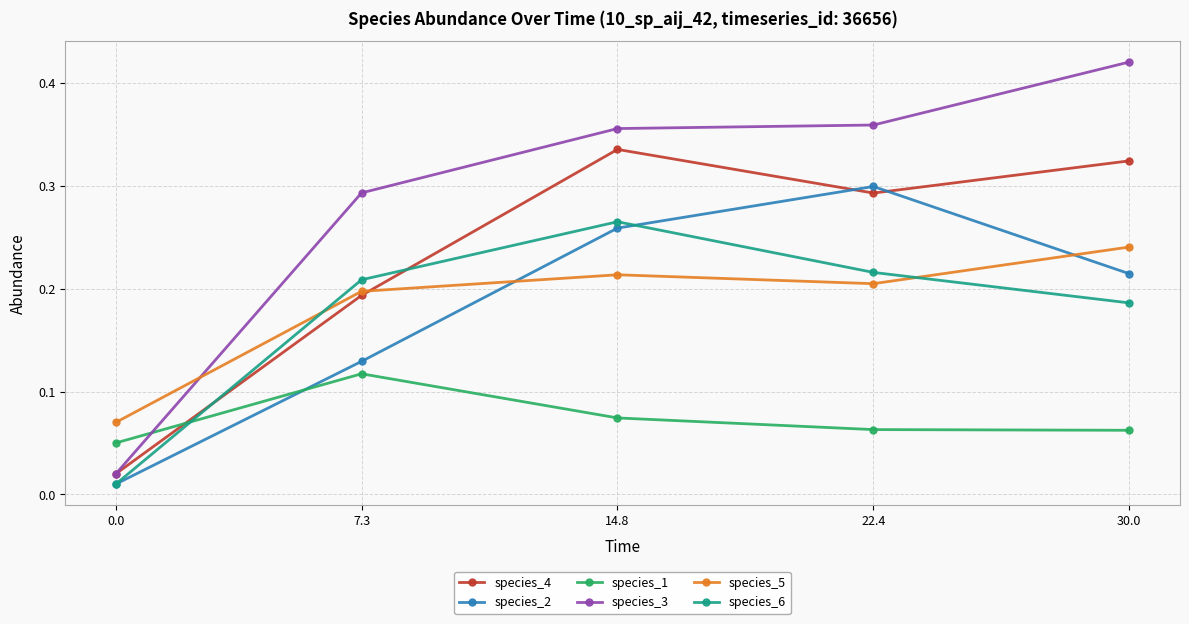

How many intersections are there between species_2 and species_4?

2